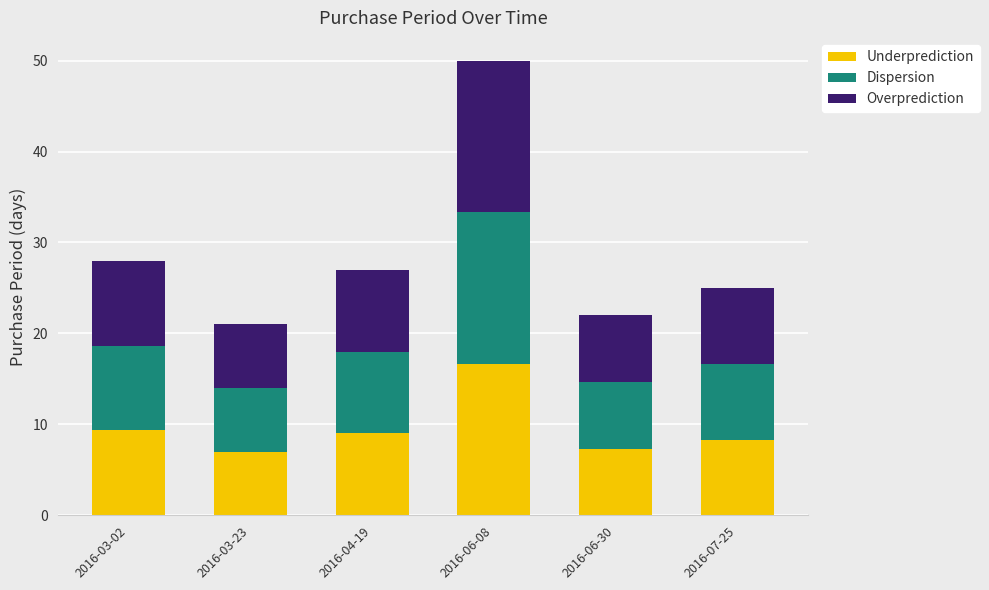

The value of Underprediction at 2016-07-25 is 2.5. True or false?

False